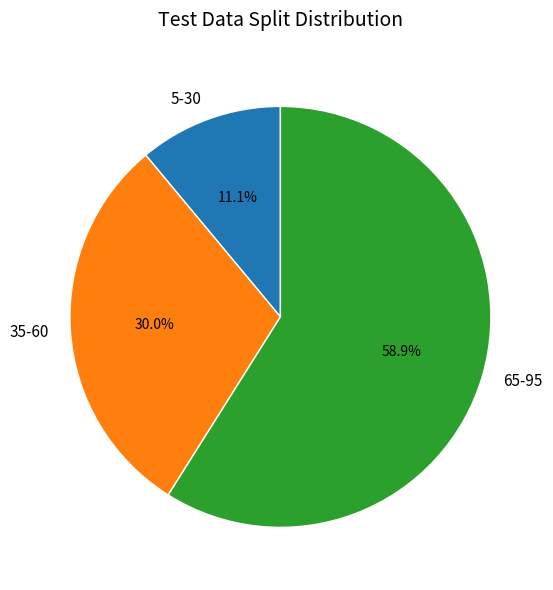

How many segments does this pie chart have?

3